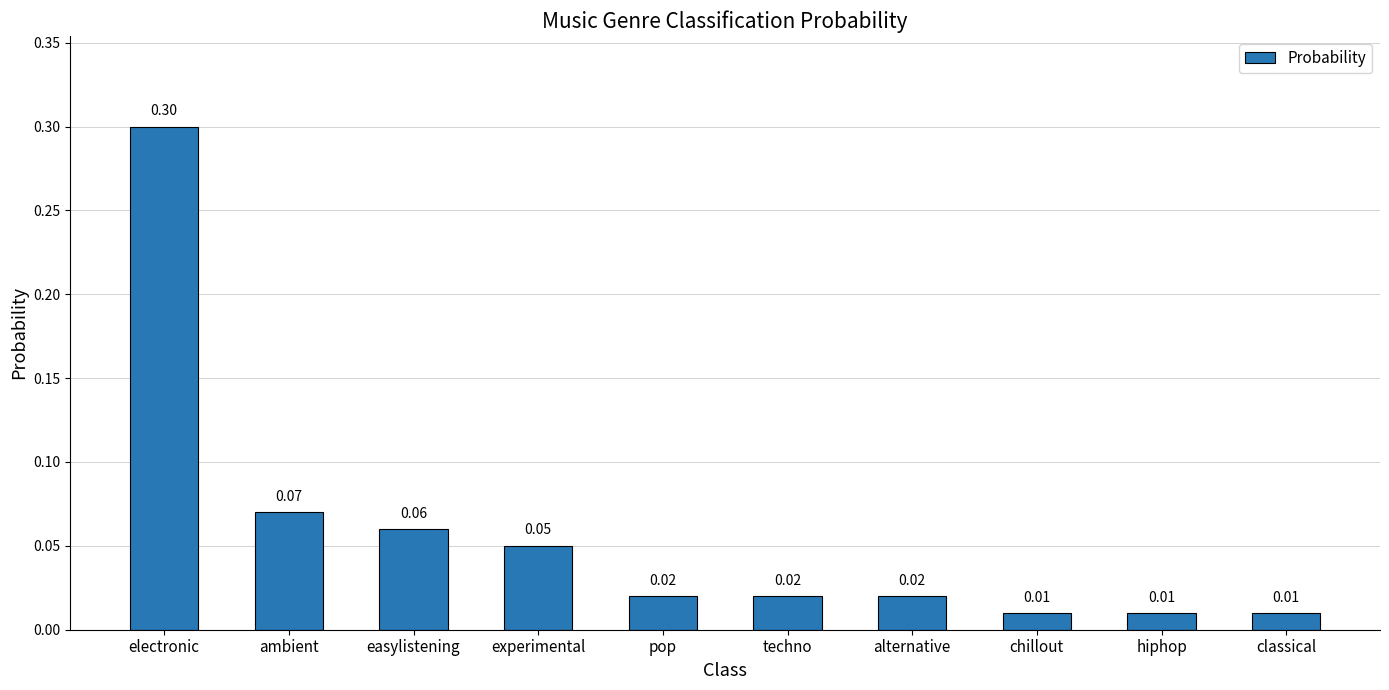

Which has a higher value, experimental or pop?

experimental